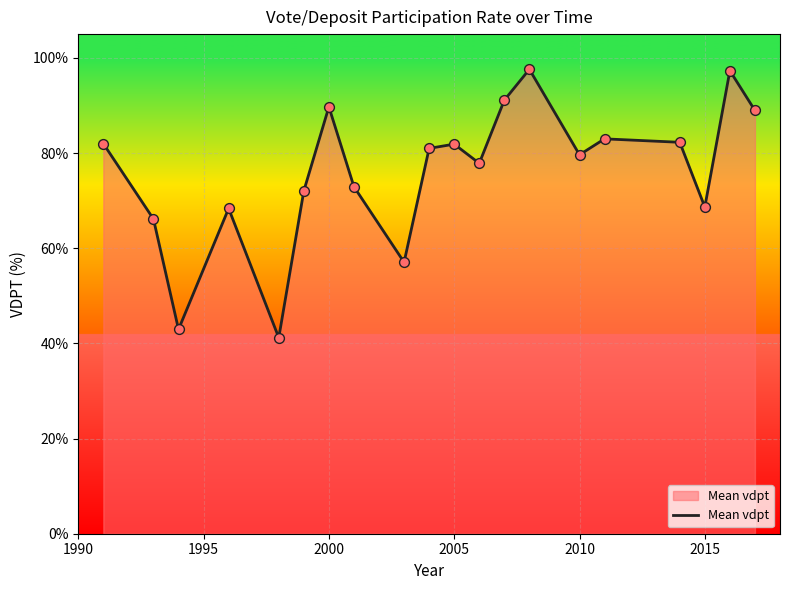

What is the greatest value displayed?

97.6